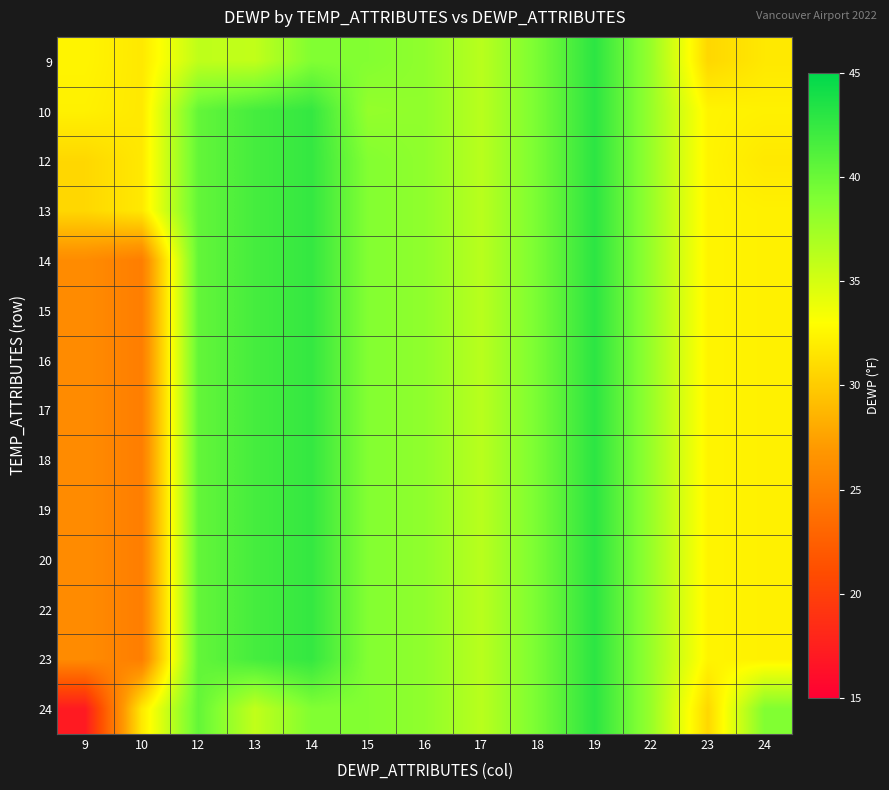

At 14, list the series in order from largest to smallest.

10, 12, 13, 14, 15, 16, 17, 18, 19, 20, 22, 23, 9, 24